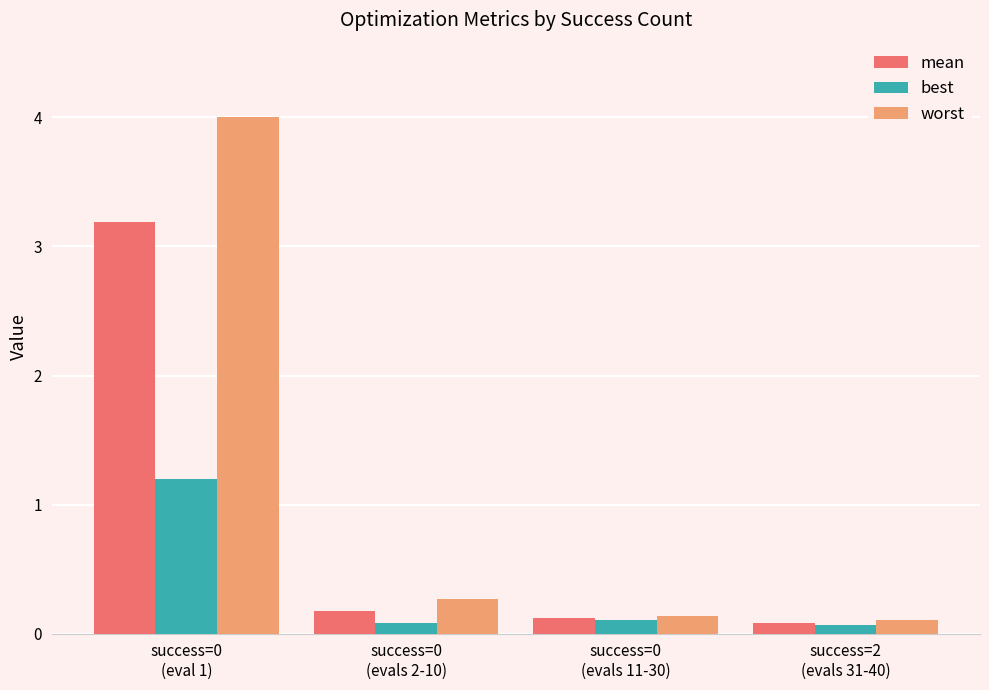

What is the maximum value for mean?

3.2